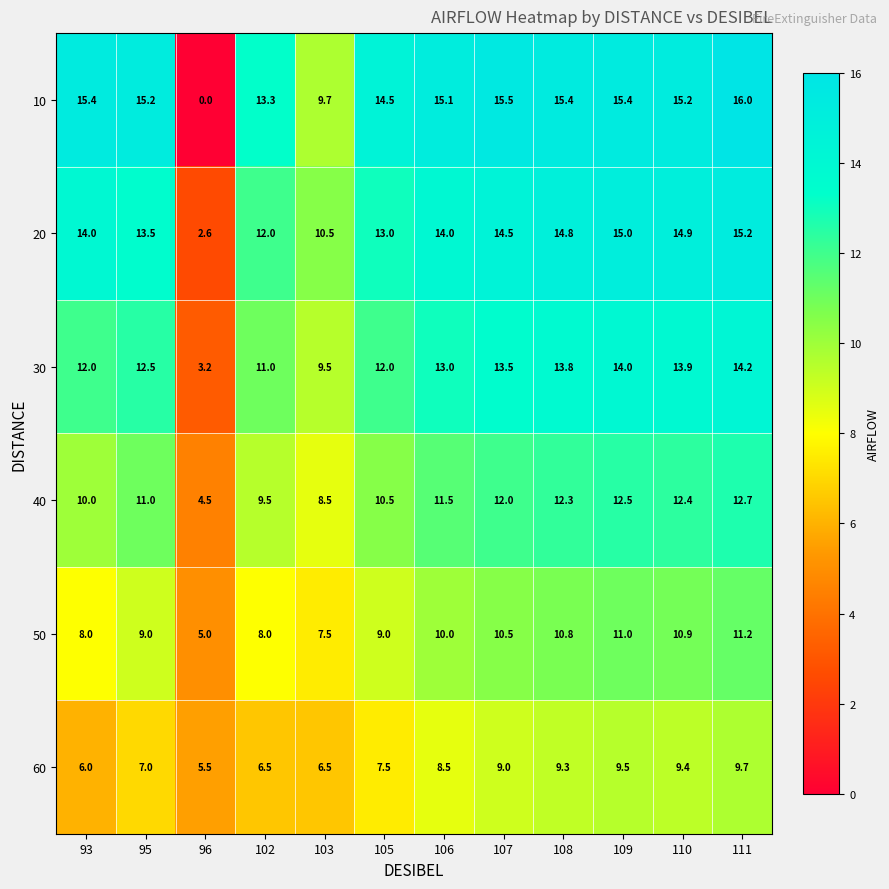

Which series has the largest total across all categories?

10